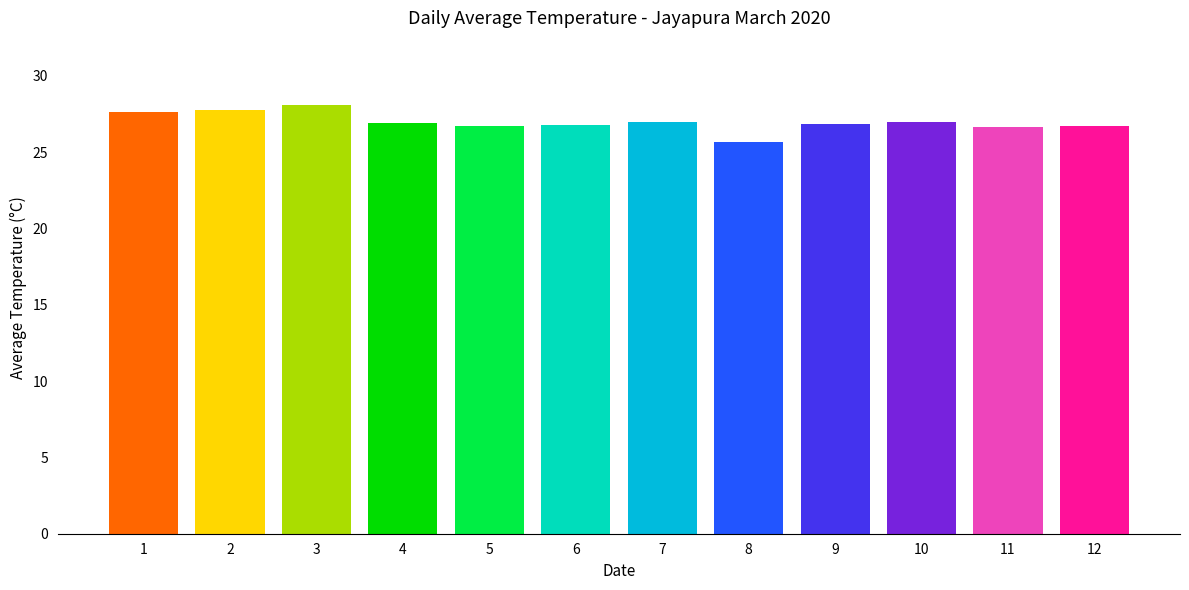

What is the value of the 10th bar from the left?

27.0